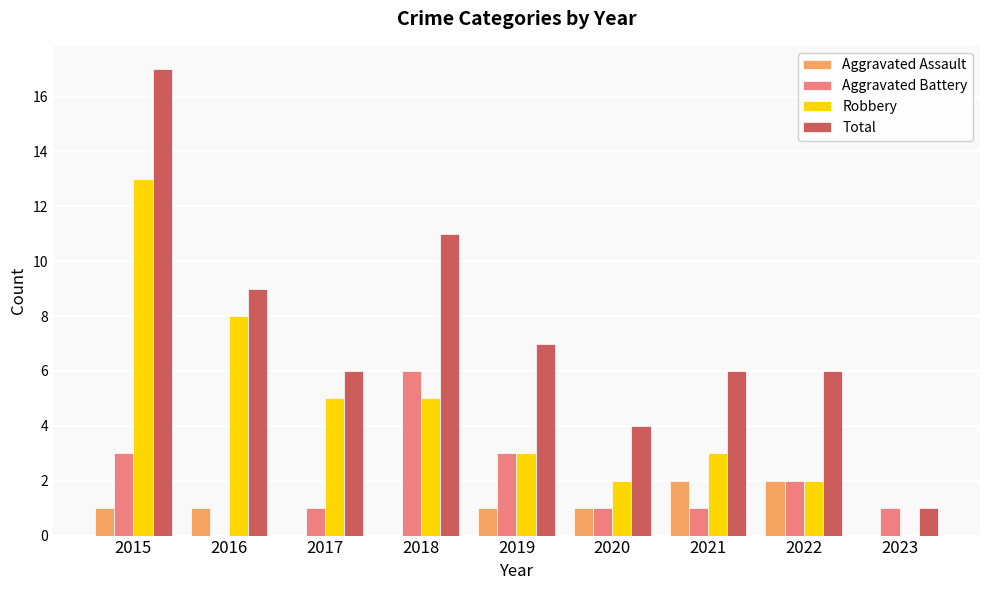

What is the maximum value shown in the chart?

17